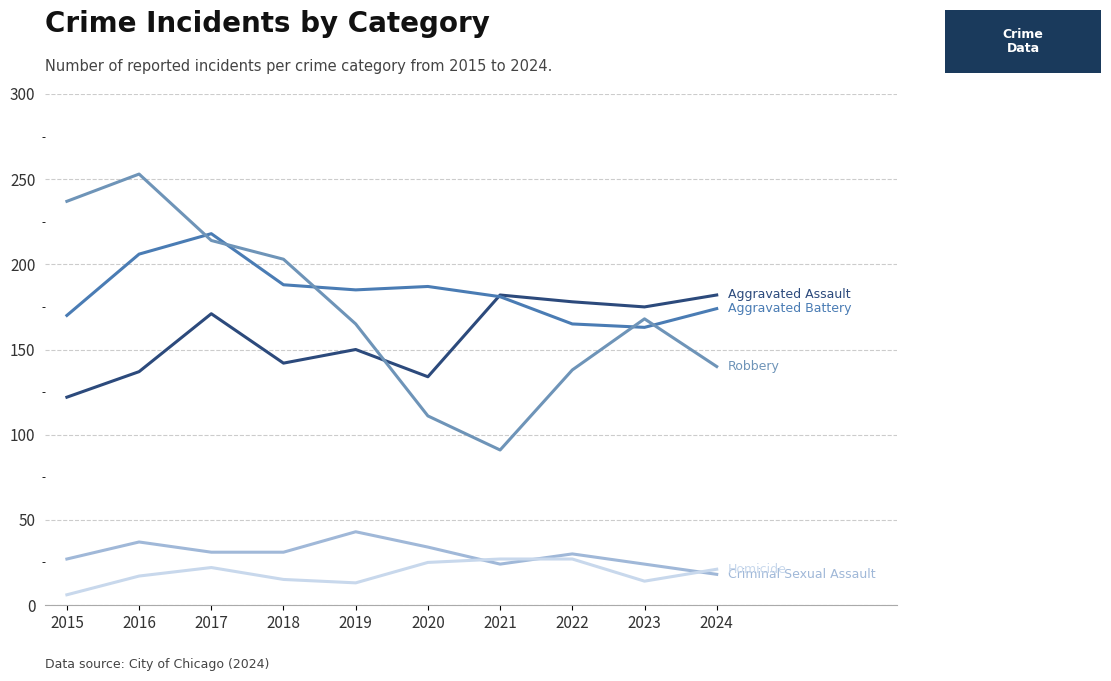

What is the total value across all series at 2018?

579